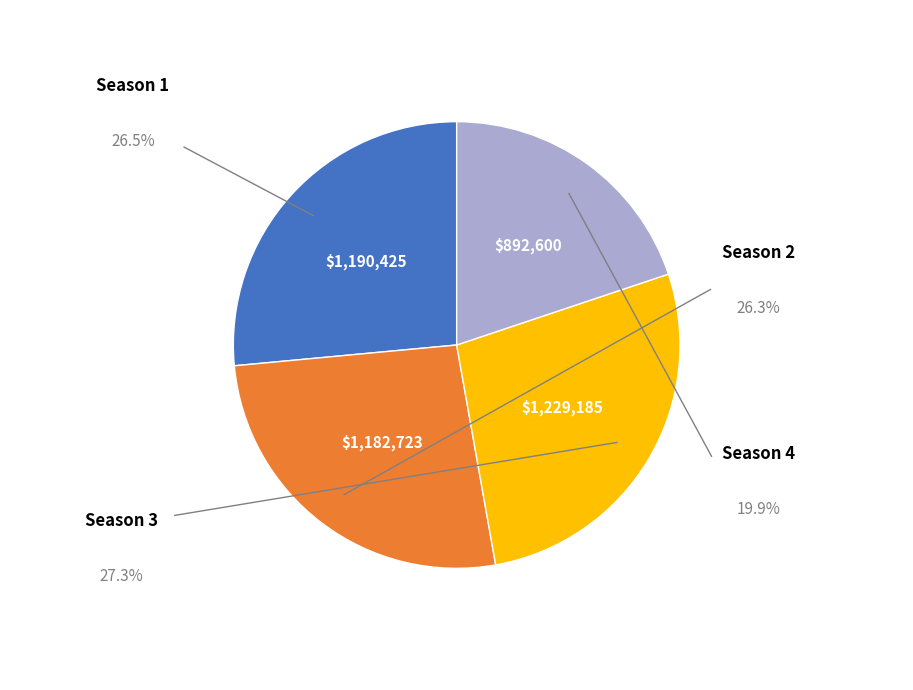

Is there any slice that represents more than half of the pie?

No